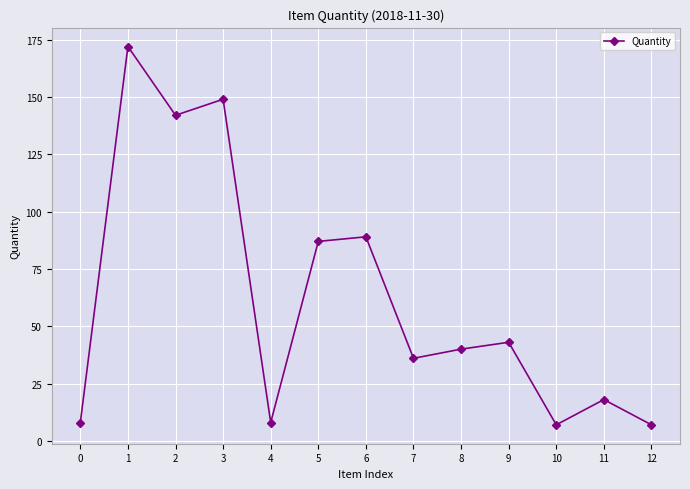

The value at 8 is 23. True or false?

False